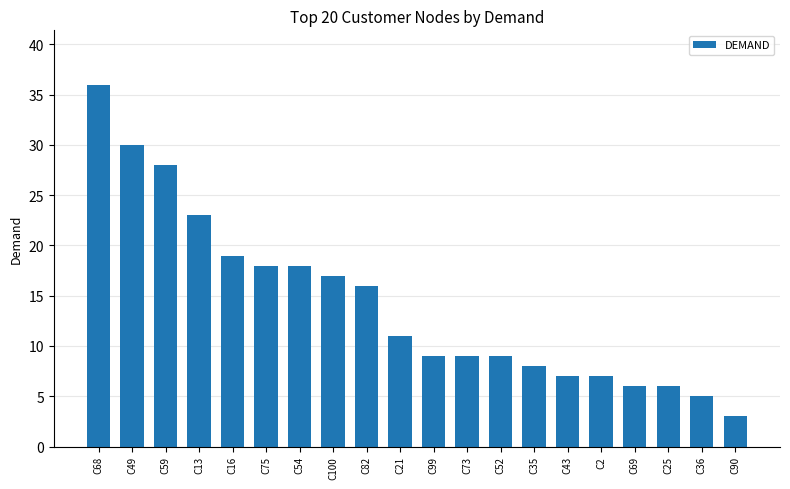

Does the chart contain stacked bars?

No